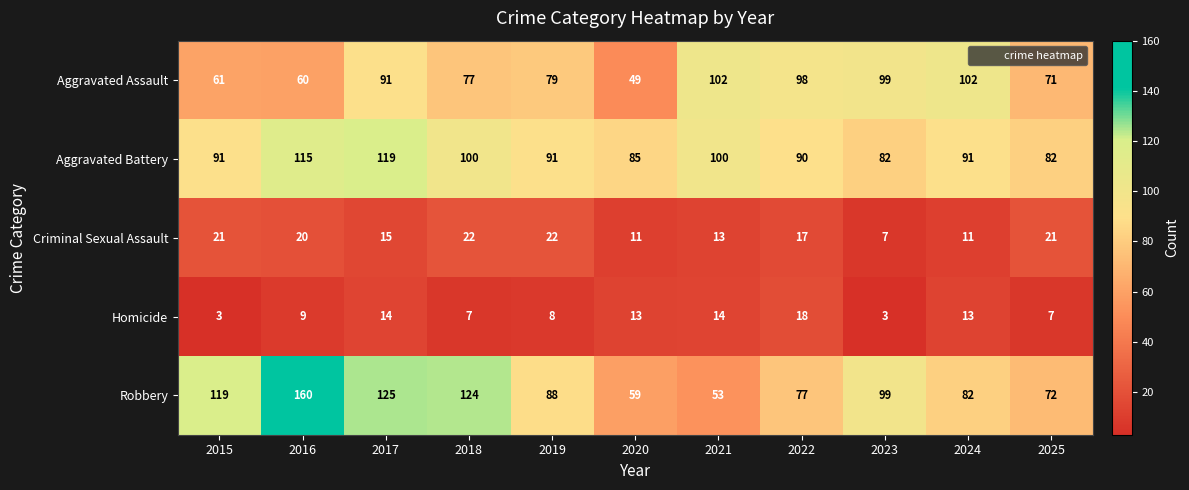

What is the sum of the Aggravated Battery values at 2019 and 2015?

182